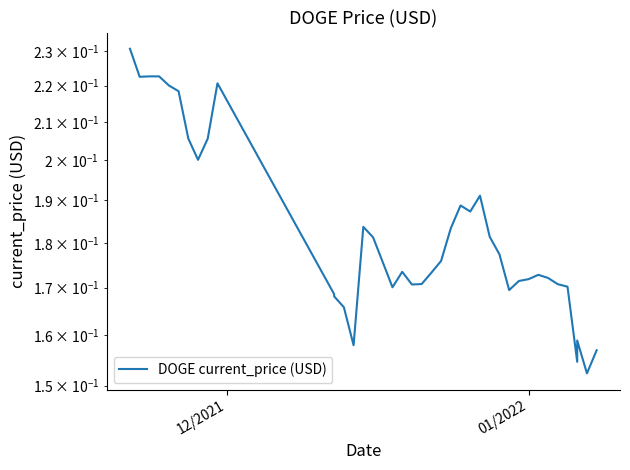

Is it true that the value at 16 is 0.1?

False